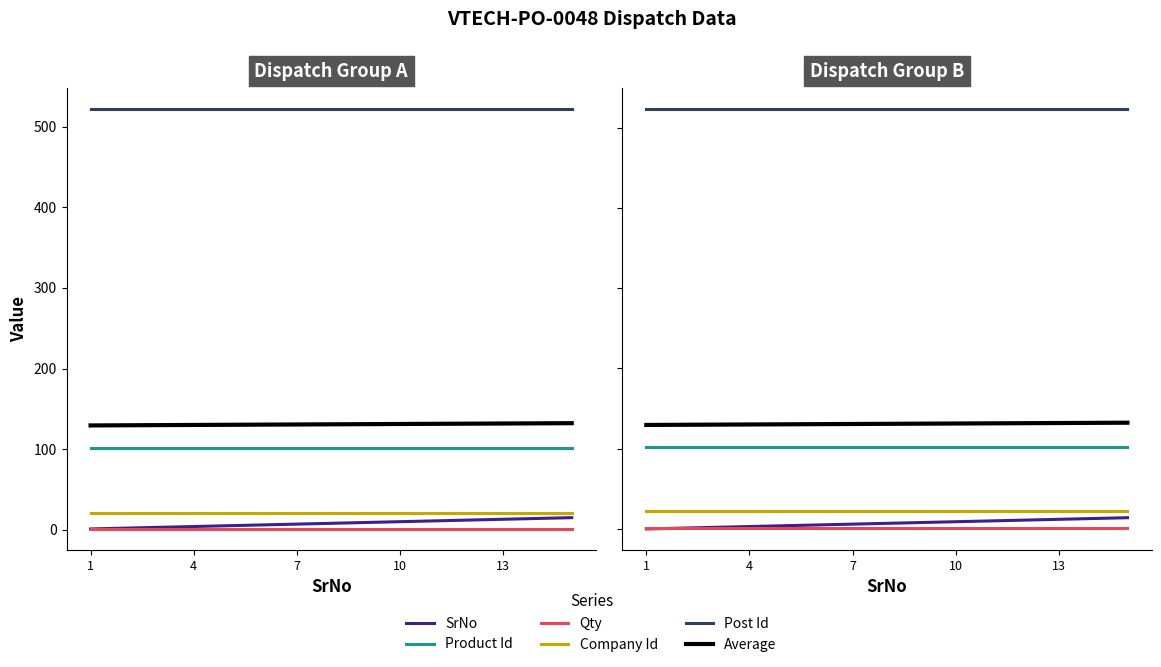

True or false: SrNo and Post Id cross at least once.

False